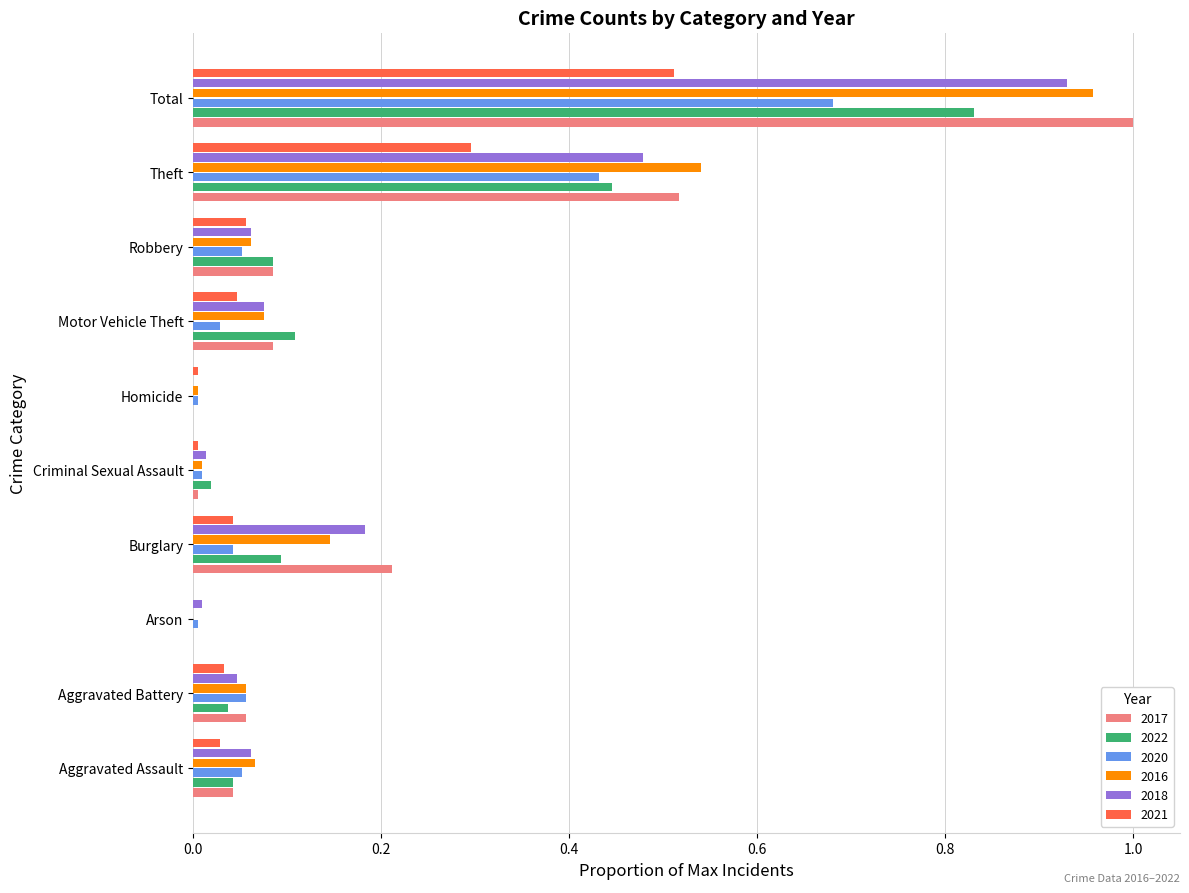

What is the sum of the 2021 values at Burglary and Total?

0.6